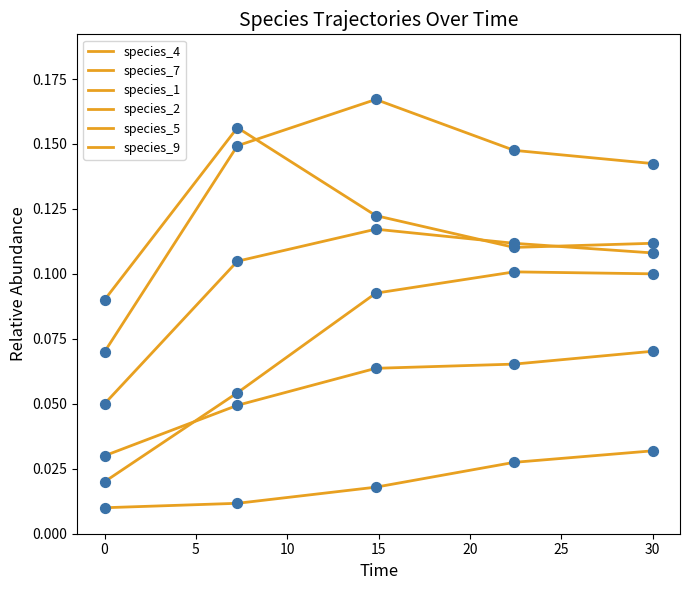

How many lines are shown in the chart?

6